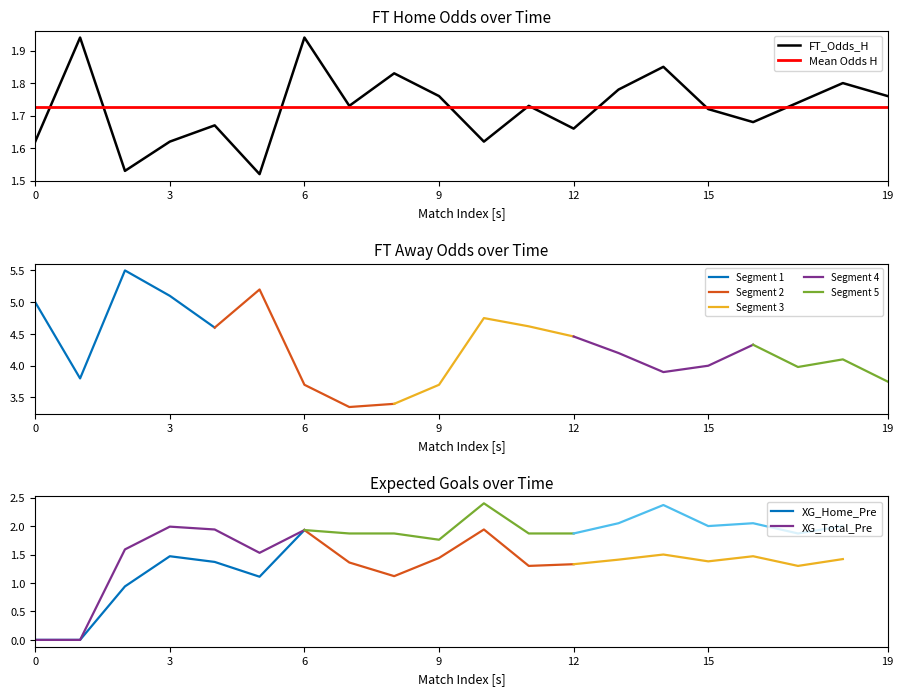

What is the average value of the XG_Home_Pre series?

1.3